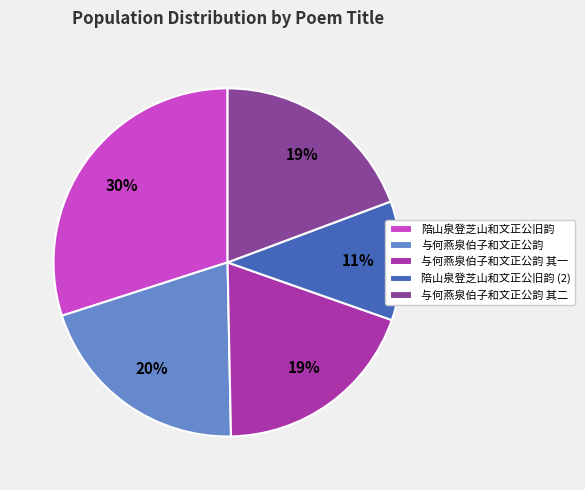

What percentage is the 陪山泉登芝山和文正公旧韵 slice, to the nearest percent?

30%